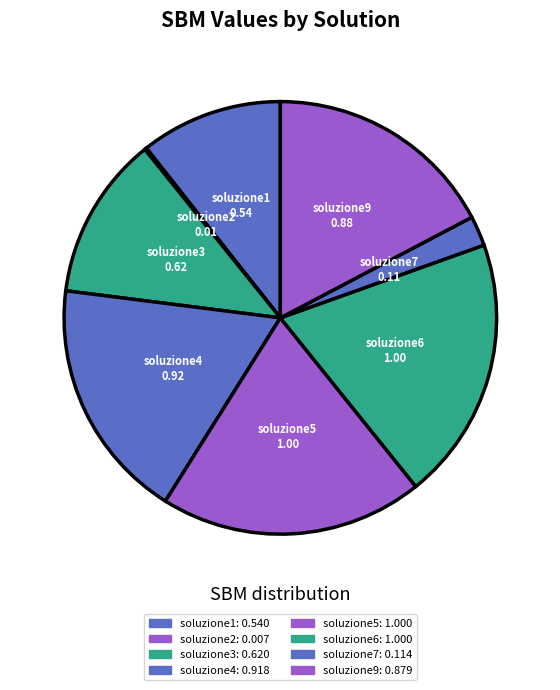

What is the smallest slice in the pie chart?

soluzione2